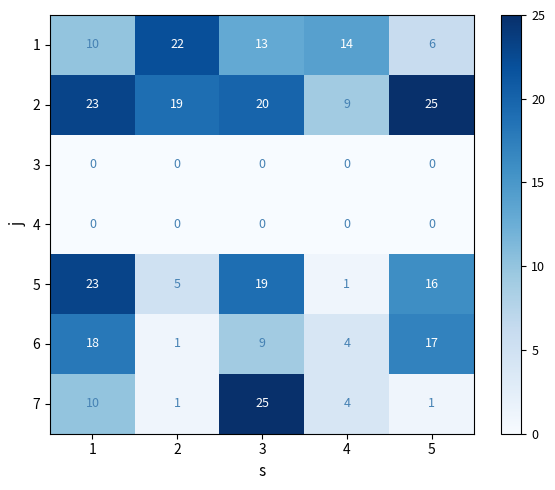

Is the value of 3 at 5 greater than the value of 6 at 4?

No